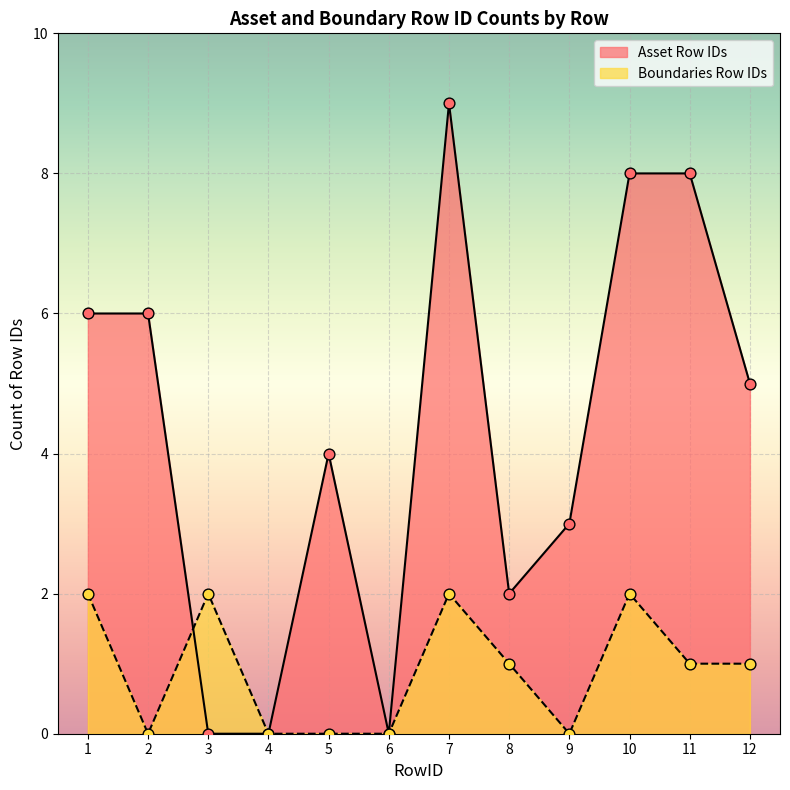

What is the total value across all series at 10?

10